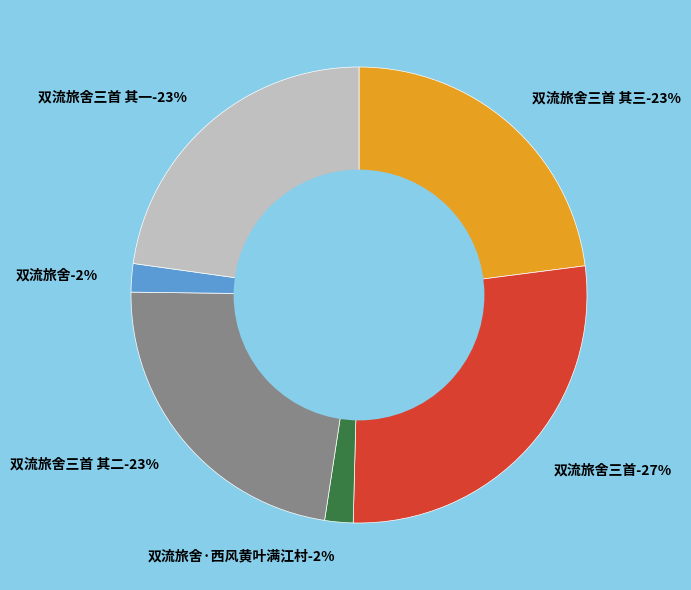

Count the number of slices in the pie.

6